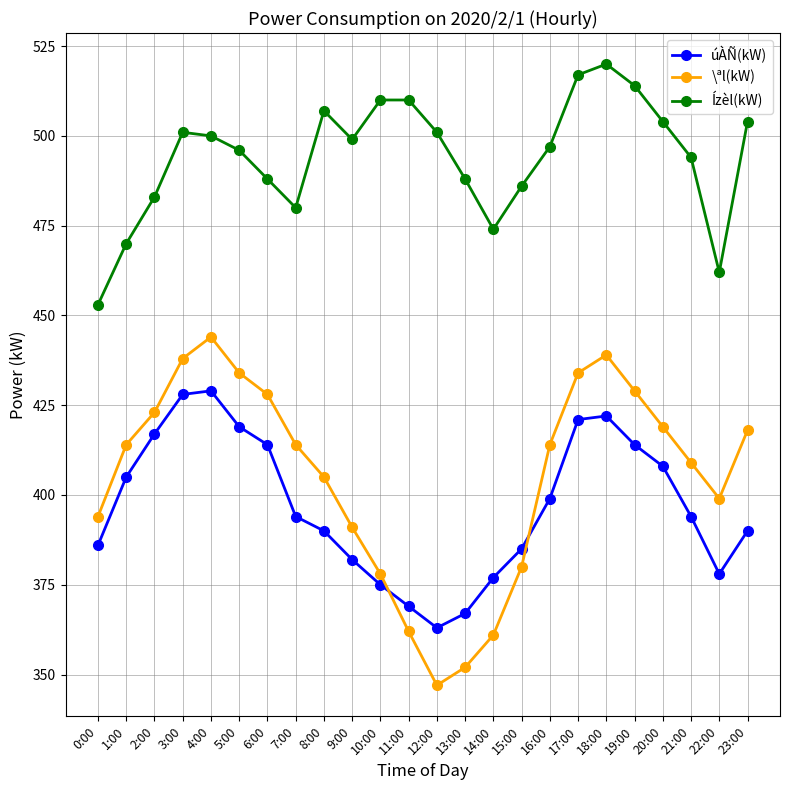

How many distinct data groups are displayed?

3